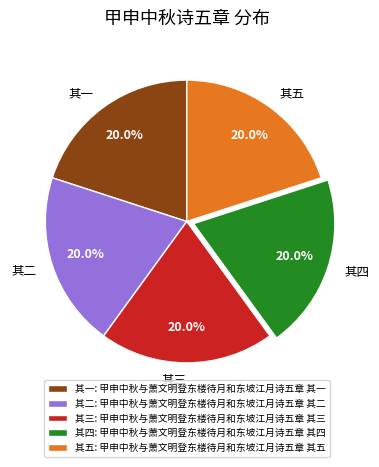

Does 其三 represent more than half of the total?

No